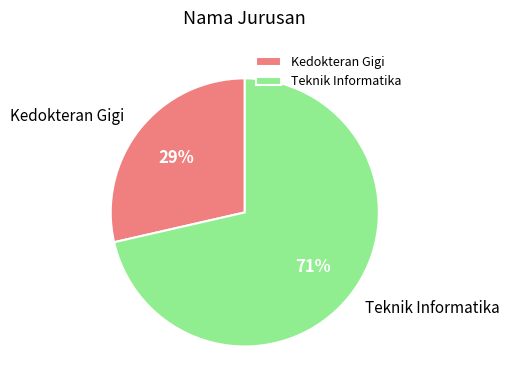

To the nearest percent, what portion does Teknik Informatika represent?

71%